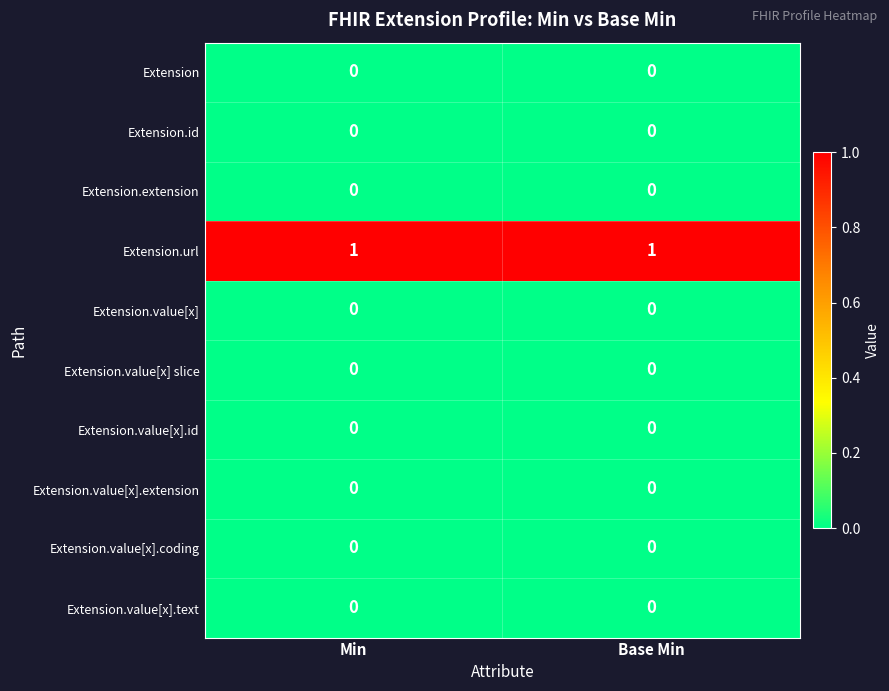

What is the difference between the highest and lowest values at Base Min?

1